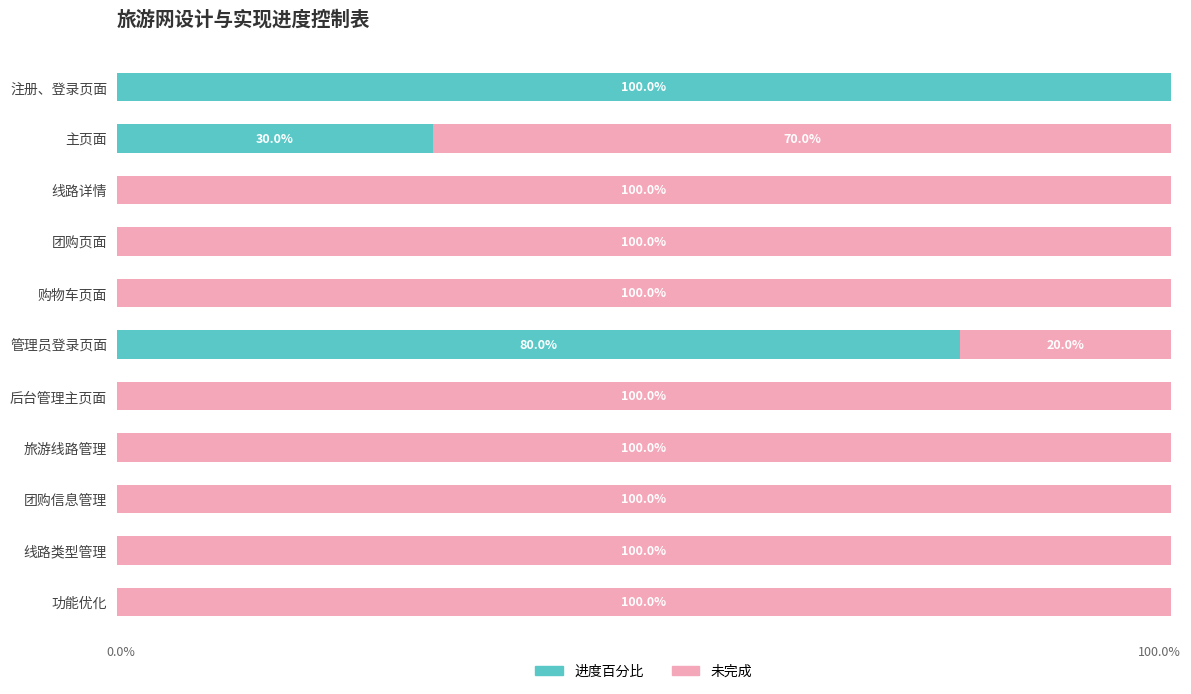

What are all the series names shown in the legend?

进度百分比, 未完成